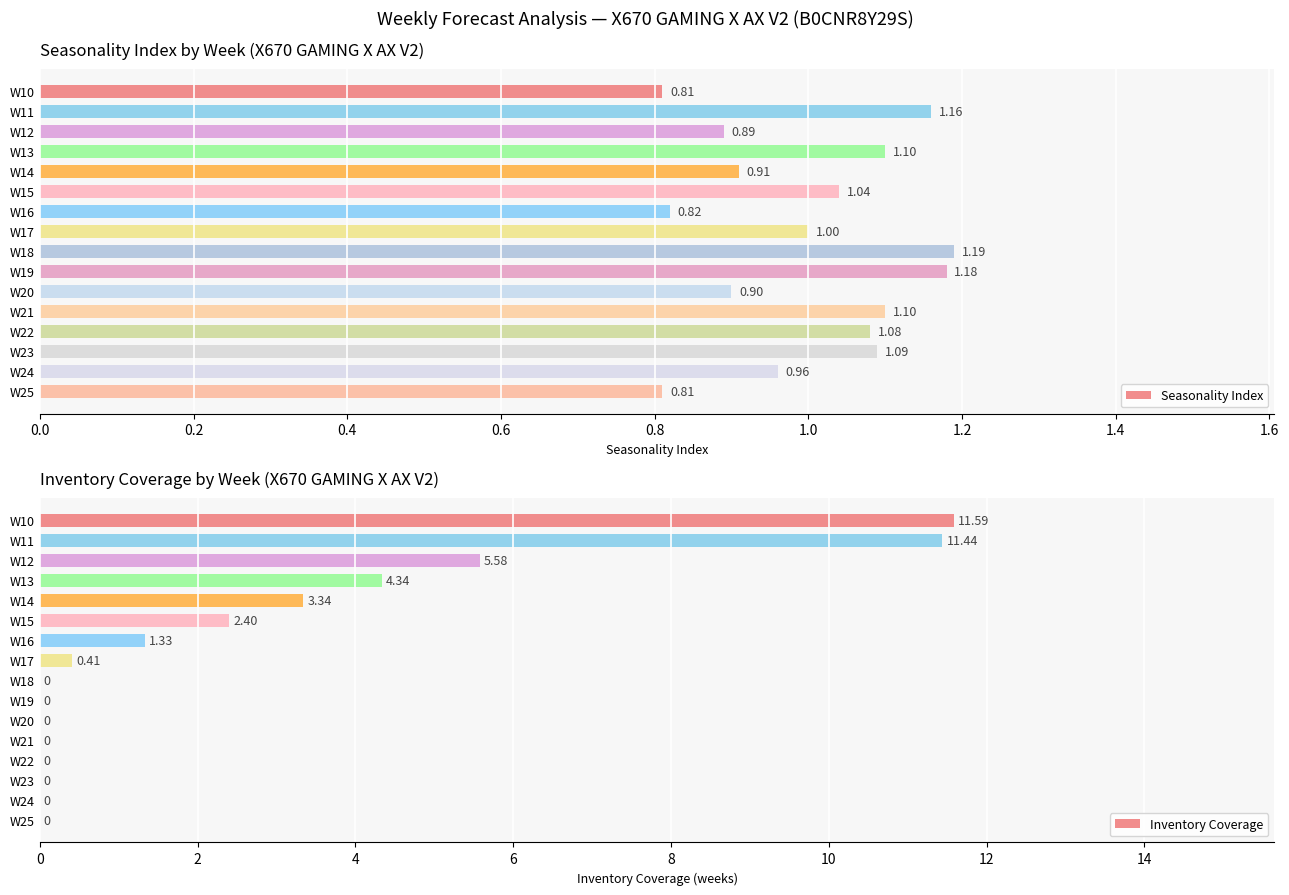

What is the sum of the Seasonality Index values at W23 and W17?

2.1